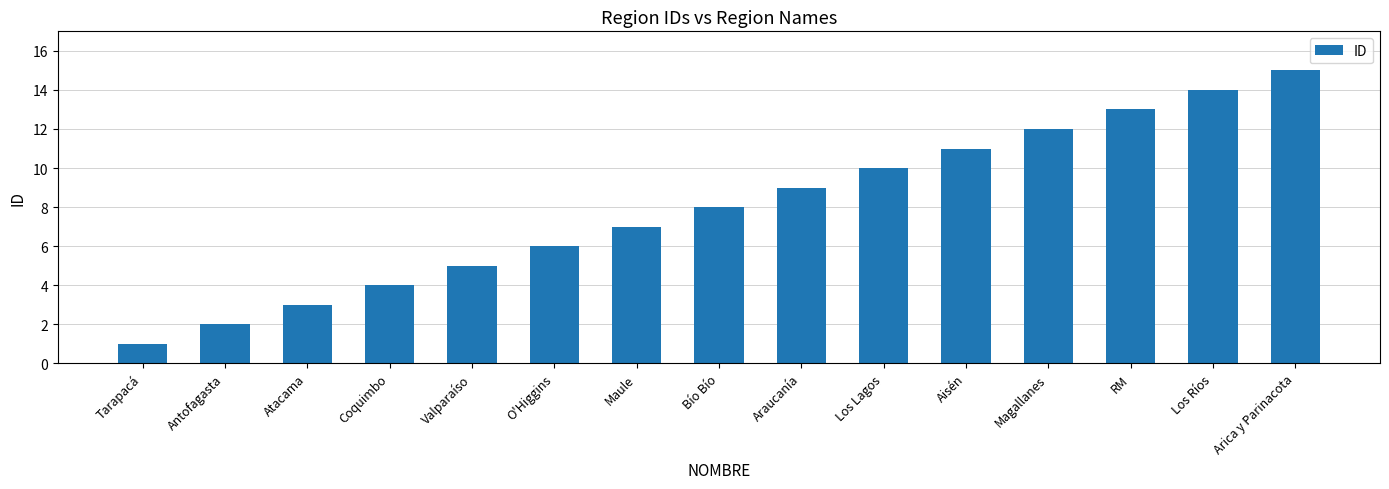

What is the greatest value displayed?

15